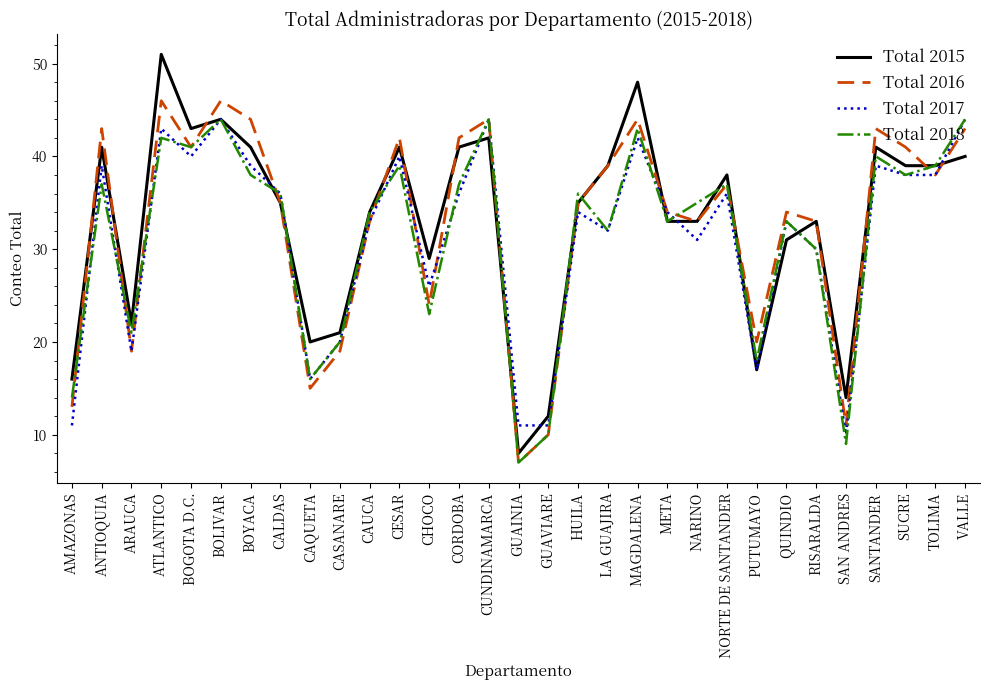

What is the minimum value shown in the chart?

7